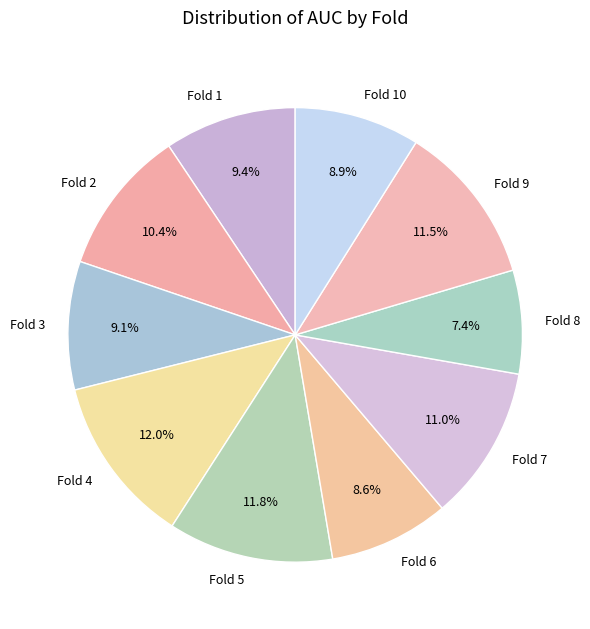

Is it true that Fold 2 is 10% of the pie?

True